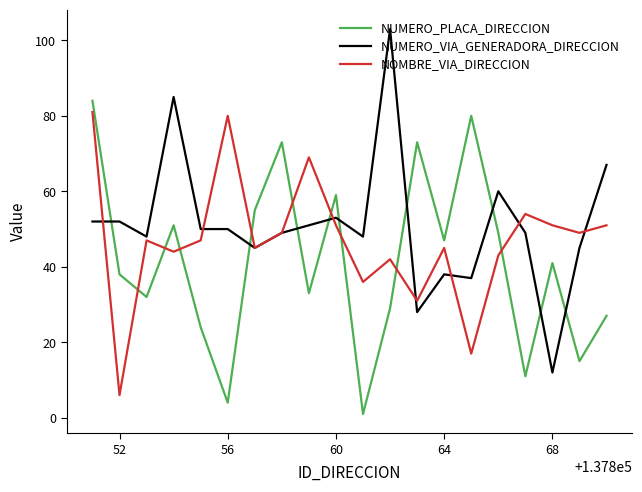

Reading right to left, extract all data points from this chart.

NUMERO_PLACA_DIRECCION: 27	15	41	11	49	80	47	73	29	1	59	33	73	55	4	24	51	32	38	84
NUMERO_VIA_GENERADORA_DIRECCION: 67	45	12	49	60	37	38	28	103	48	53	51	49	45	50	50	85	48	52	52
NOMBRE_VIA_DIRECCION: 51	49	51	54	43	17	45	31	42	36	51	69	49	45	80	47	44	47	6	81